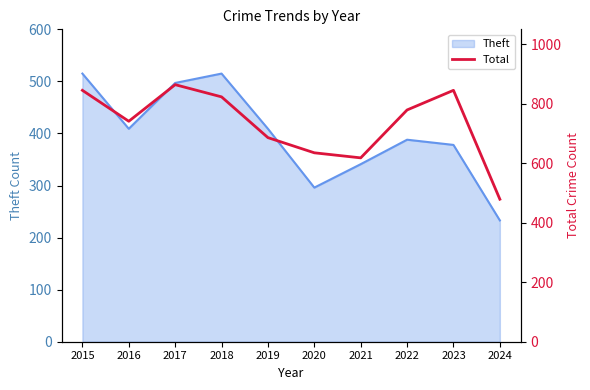

List the labels in order of value, smallest first.

2024, 2021, 2020, 2019, 2016, 2022, 2018, 2015, 2023, 2017